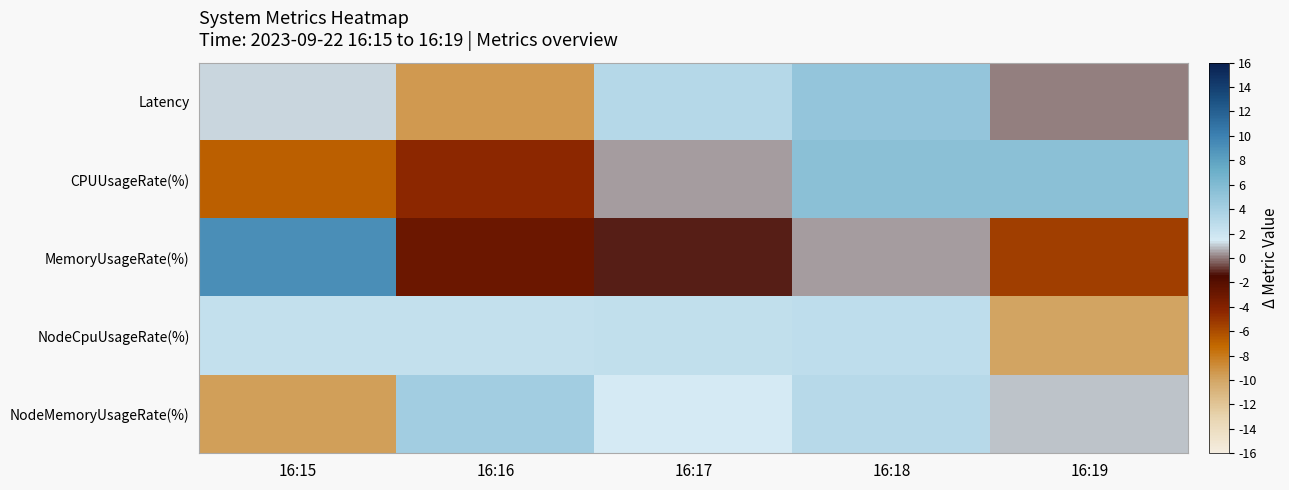

What is the greatest value displayed?

9.2